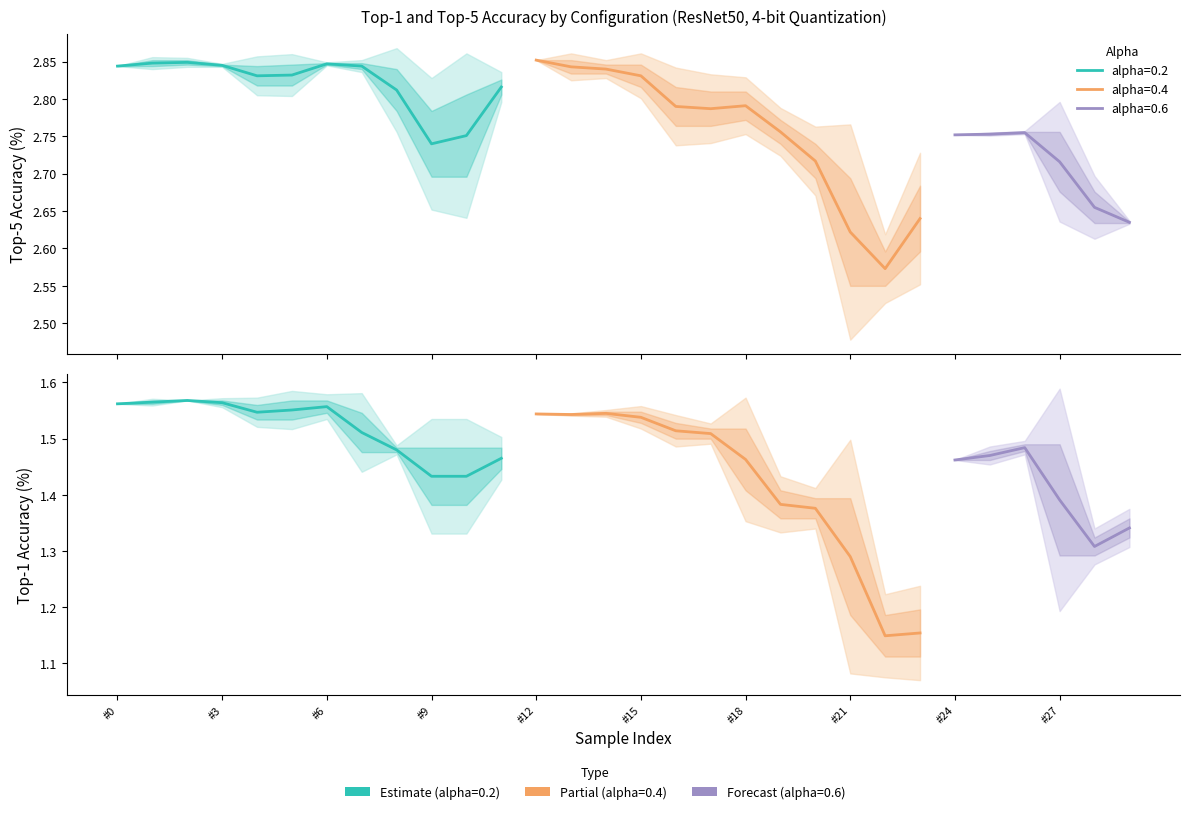

True or false: top5_accuracy and top1_accuracy intersect in this chart.

False